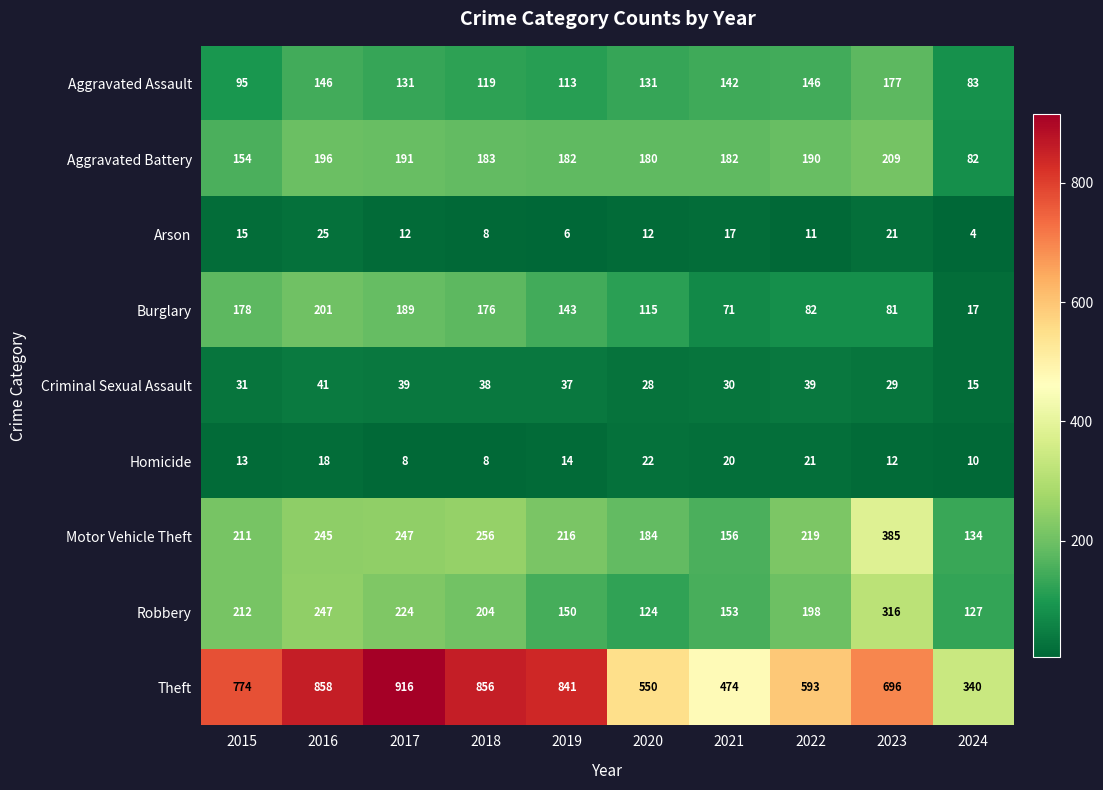

At which label does Arson first exceed 12?

2015